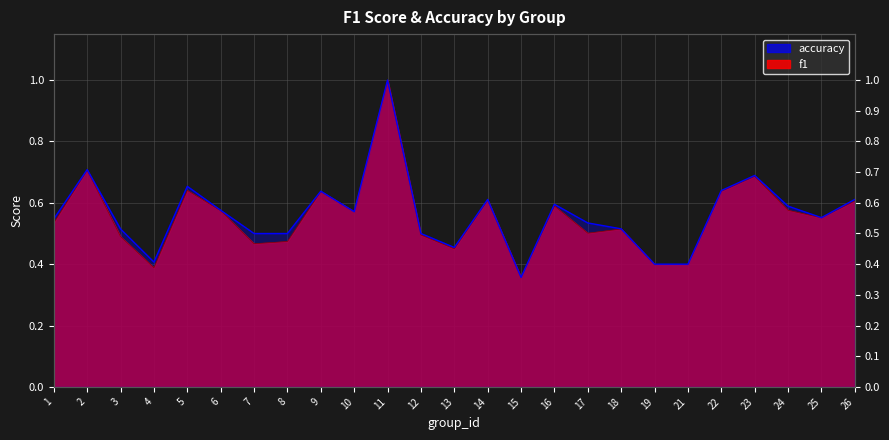

What is the difference between the maximum and minimum values in the accuracy series?

0.6